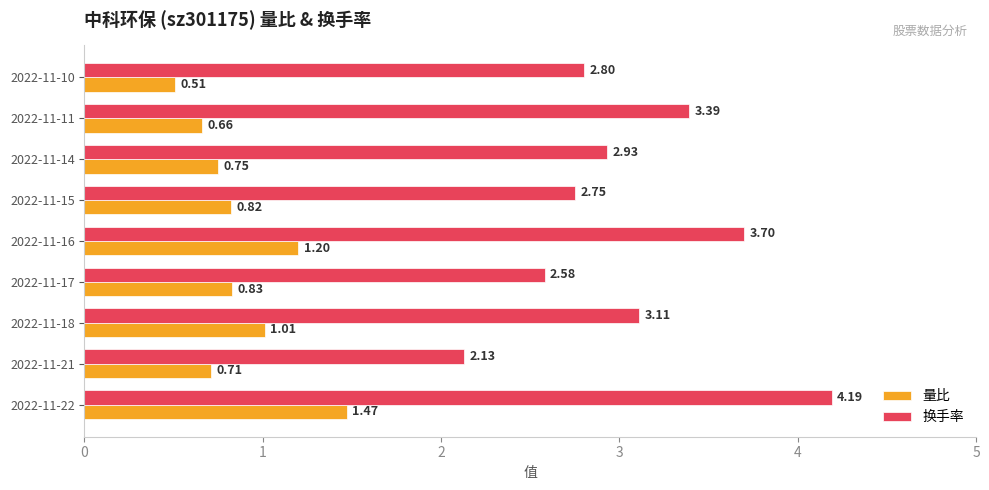

At which category is the sum across all series the highest?

2022-11-22